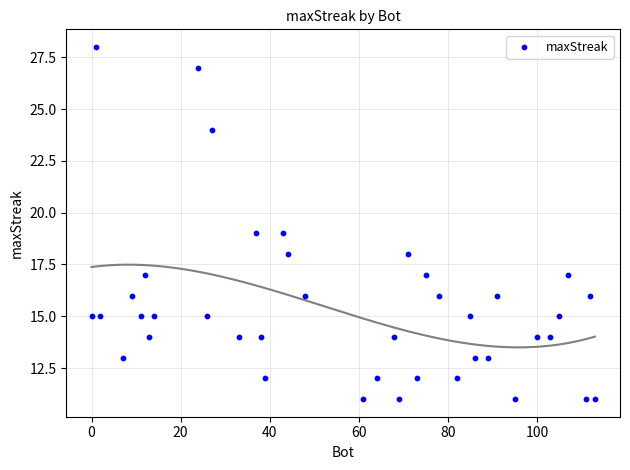

What is the range of Y values (max minus min)?

17